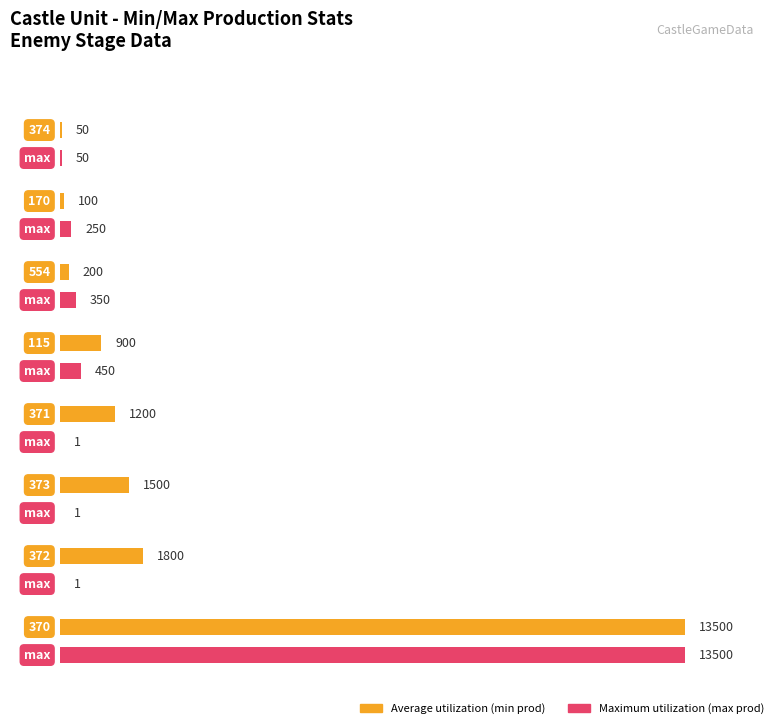

Which label corresponds to the smallest value in the chart?

371